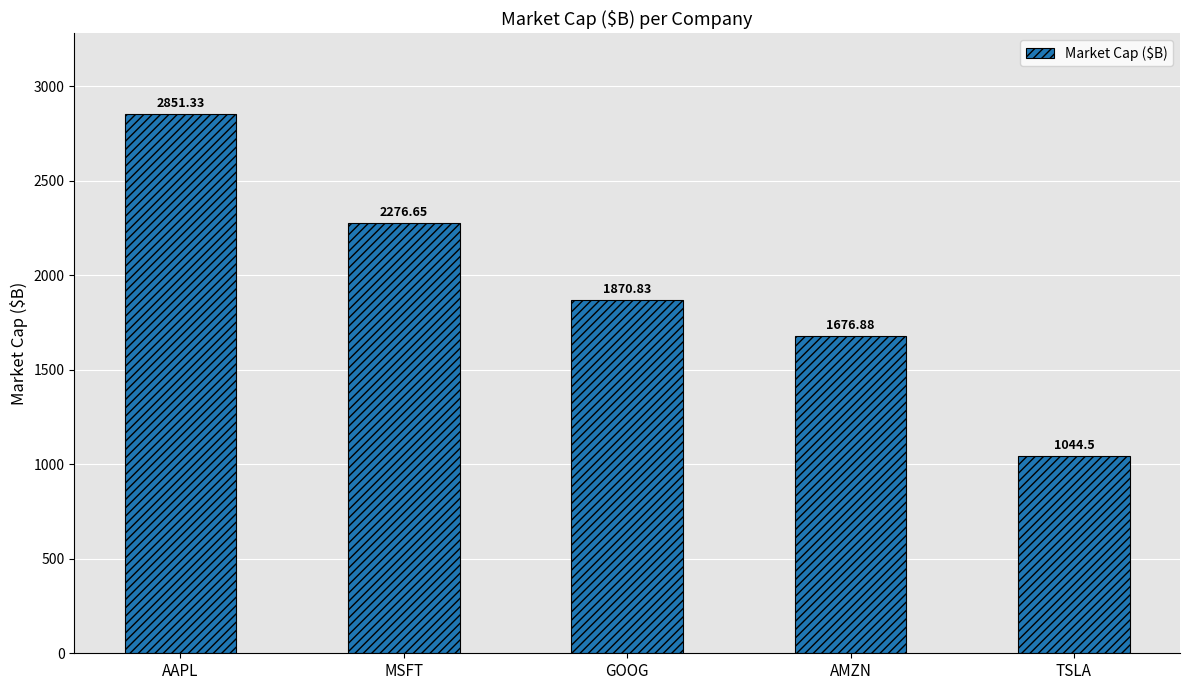

Approximately how many times larger is the value at TSLA compared to AAPL?

0.4